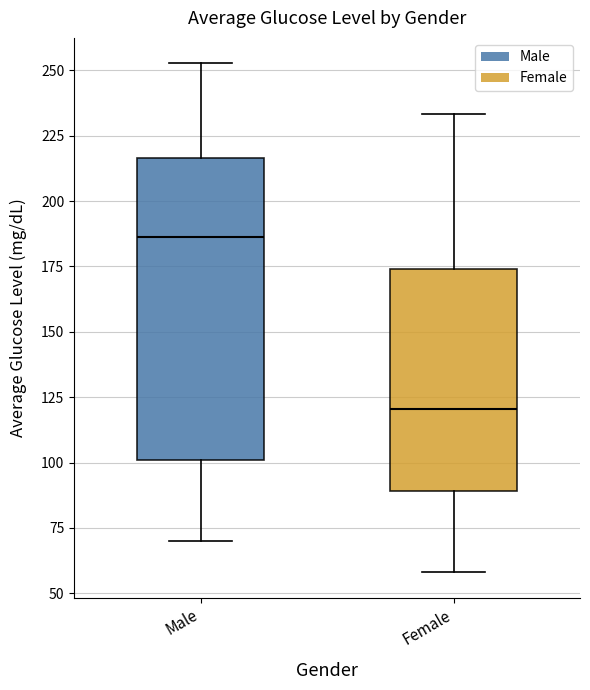

Comparing the boxes themselves (not the whiskers), which one is the tallest?

Male